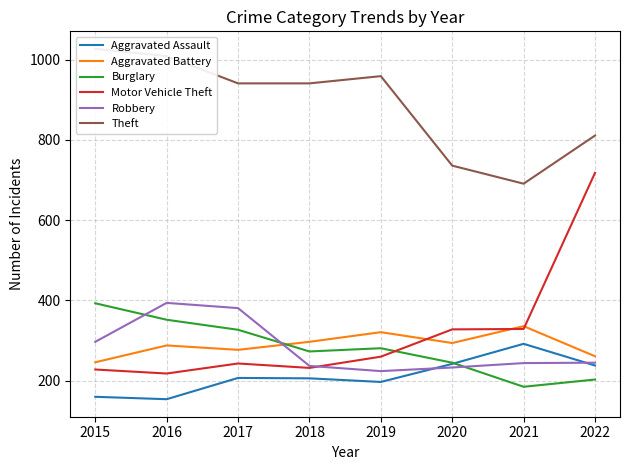

What is the total value across all series at 2018?

2186